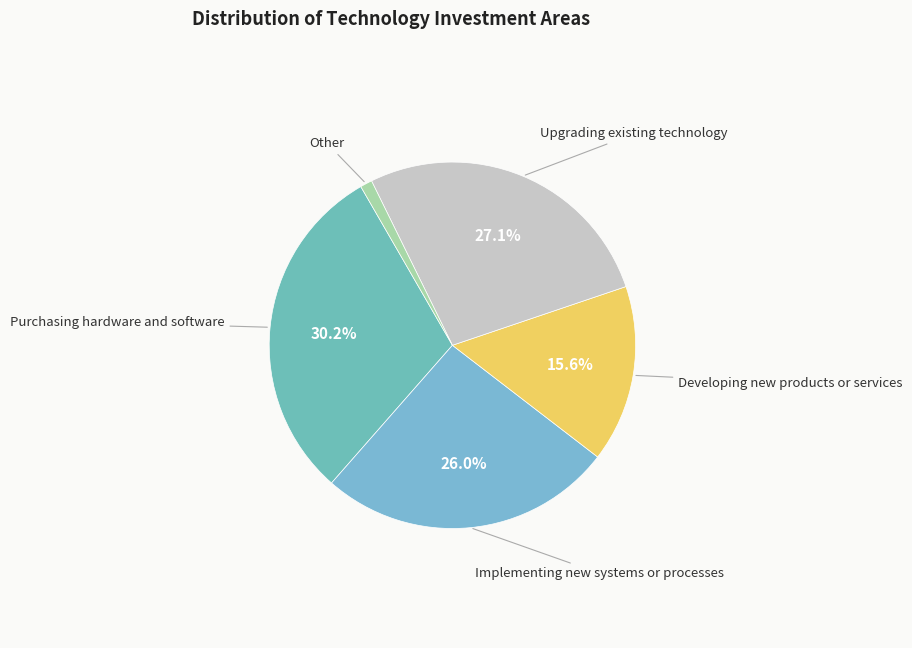

Which has a higher value, Implementing new systems or processes or Upgrading existing technology?

Upgrading existing technology